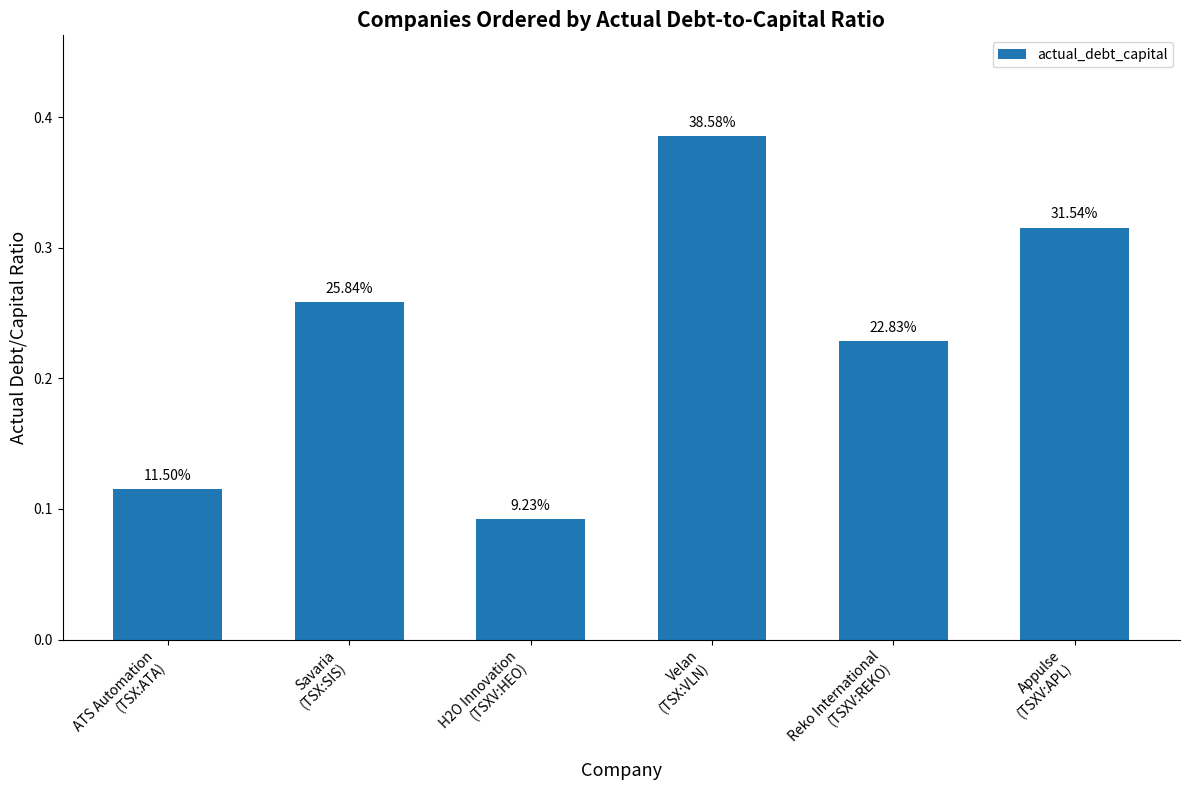

Are the bars horizontal?

No